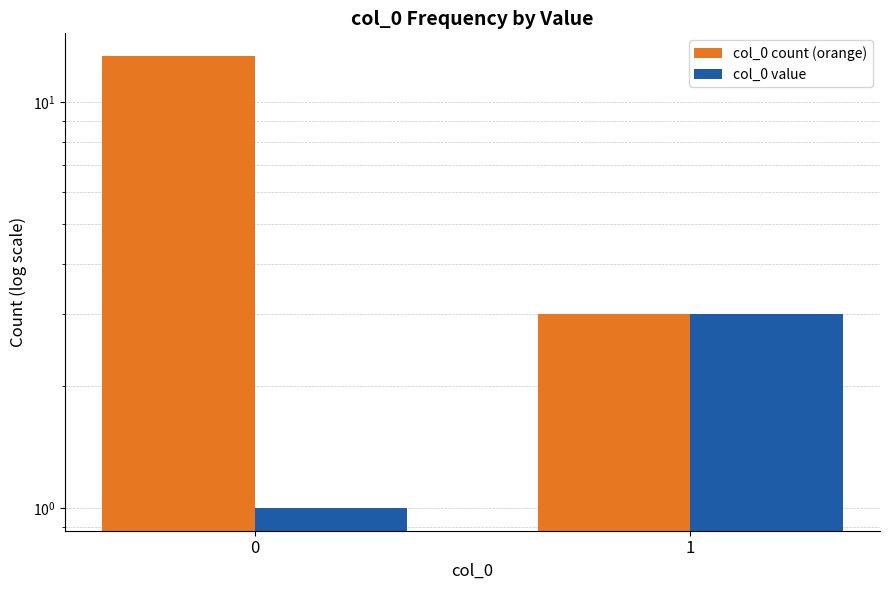

At 0, list the series in order from smallest to largest.

col_0 value, col_0 count (orange)